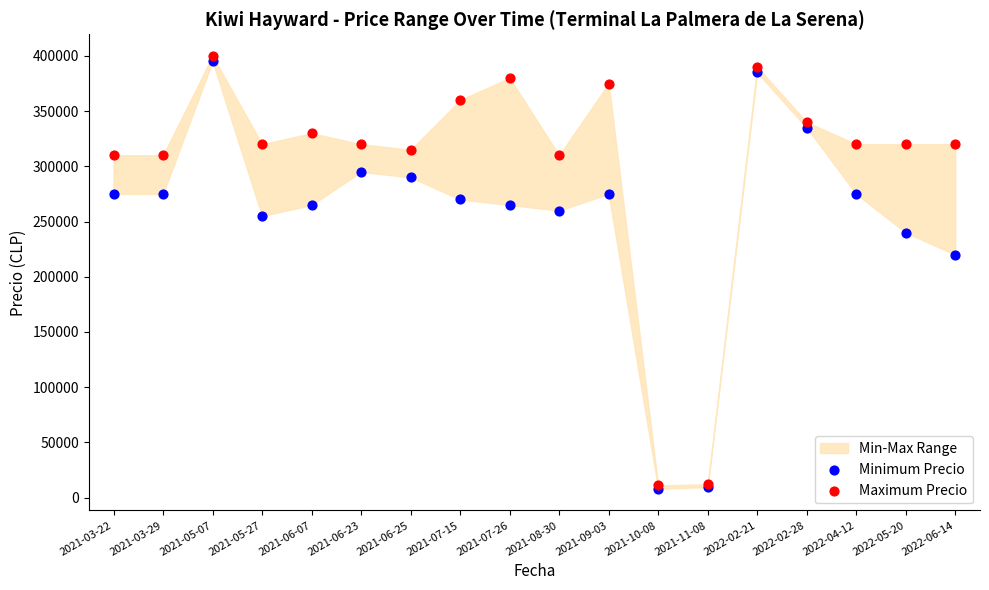

Across all series, what Y value is closest to 204000?

220000